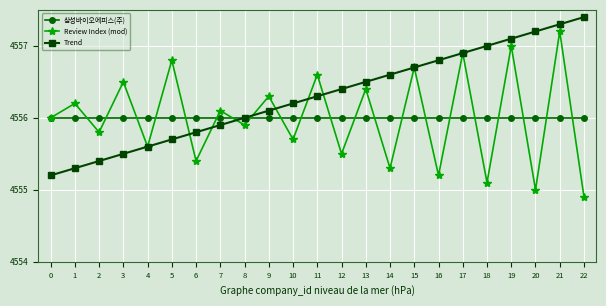

True or false: Review Index (mod) and Trend intersect in this chart.

True